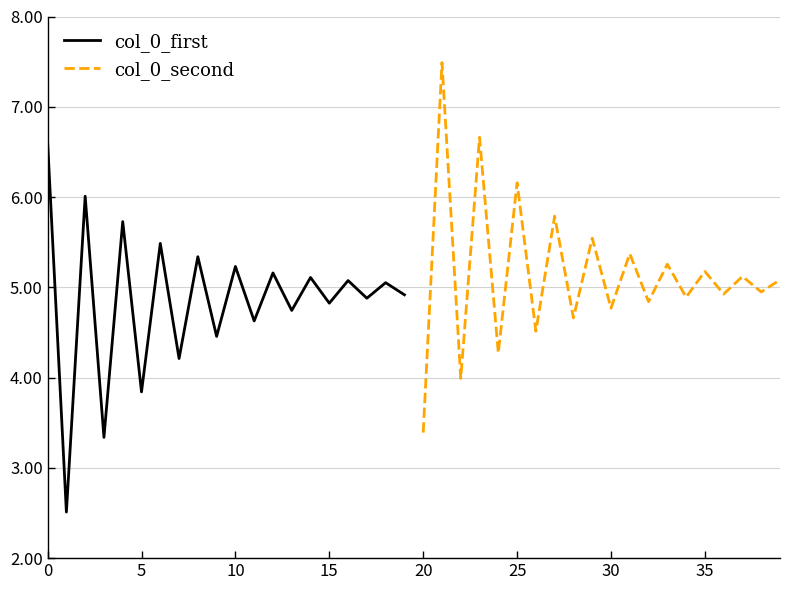

At how many categories does at least one series exceed 7?

1